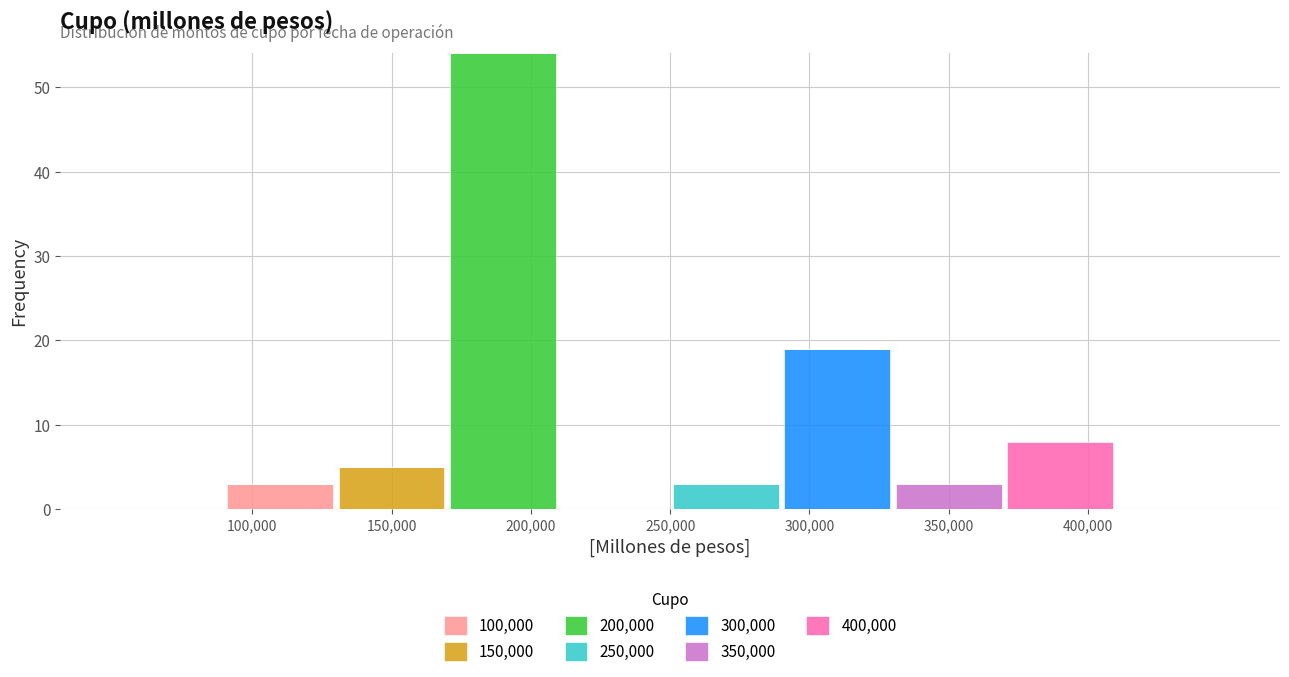

What is the total height of the stacked bar covering 130000 to 170000 on the x-axis? The values are not printed on the chart, so give them approximately, as read against the axis.

5